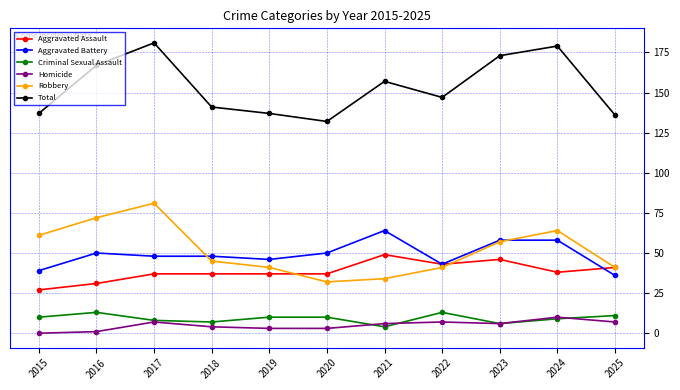

How many lines are shown in the chart?

6